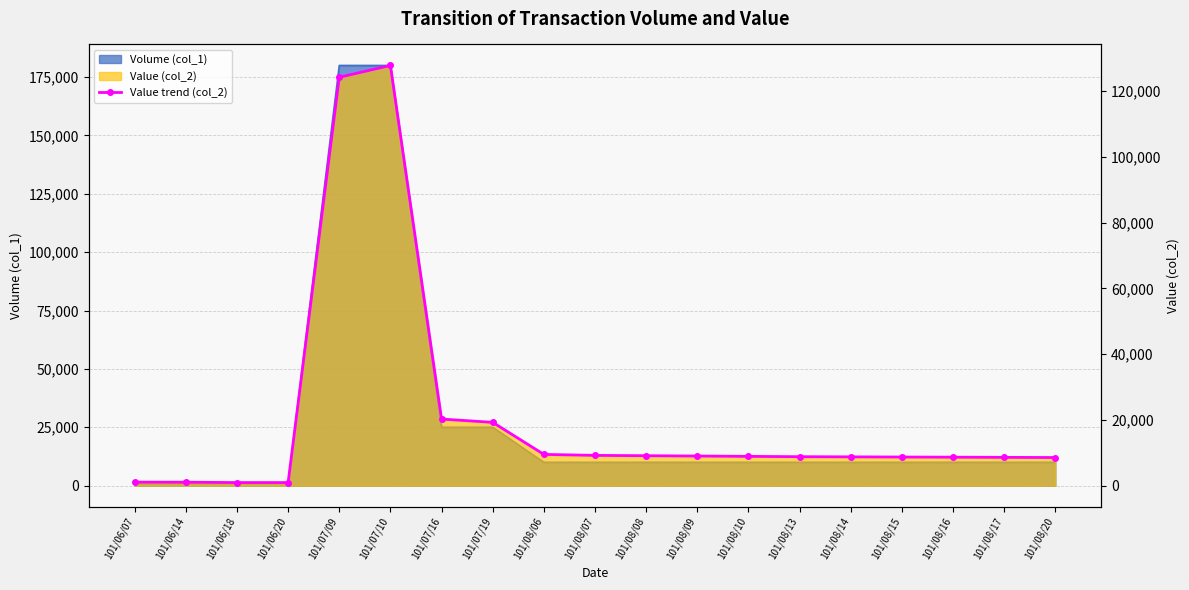

What is the label of the 14th point from the right?

101/07/10